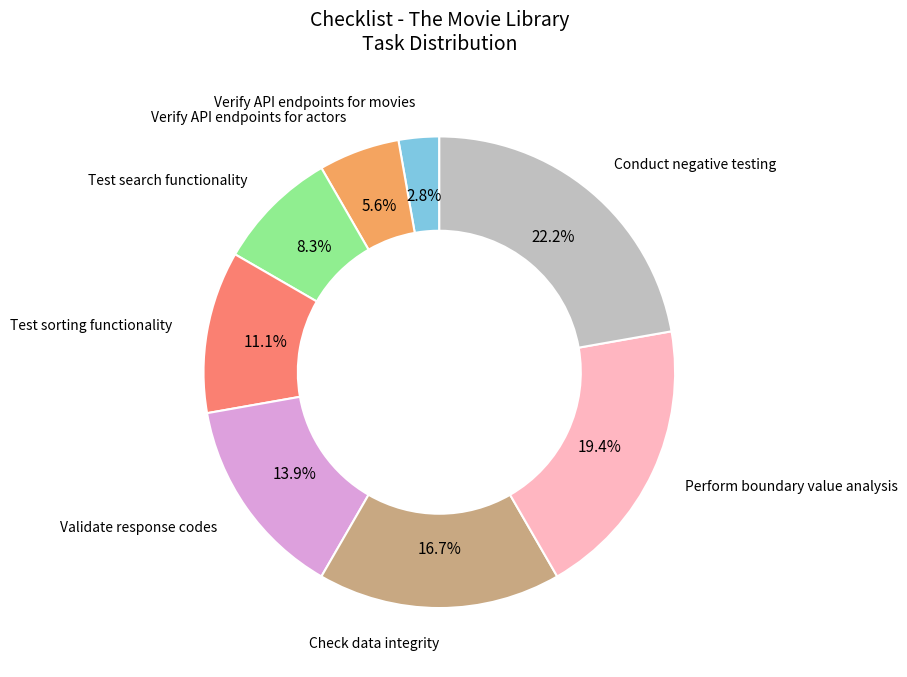

Is there a majority slice in this chart?

No